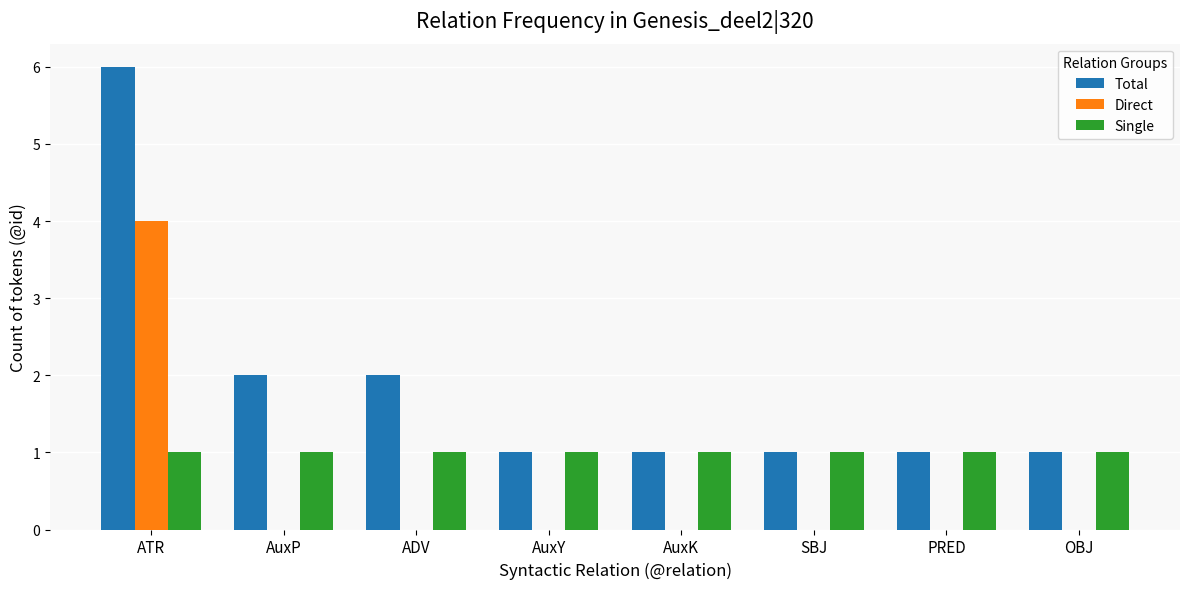

Reading left to right, list all the values displayed in this chart.

Total: 6	2	2	1	1	1	1	1
Direct: 4	0	0	0	0	0	0	0
Single: 1	1	1	1	1	1	1	1